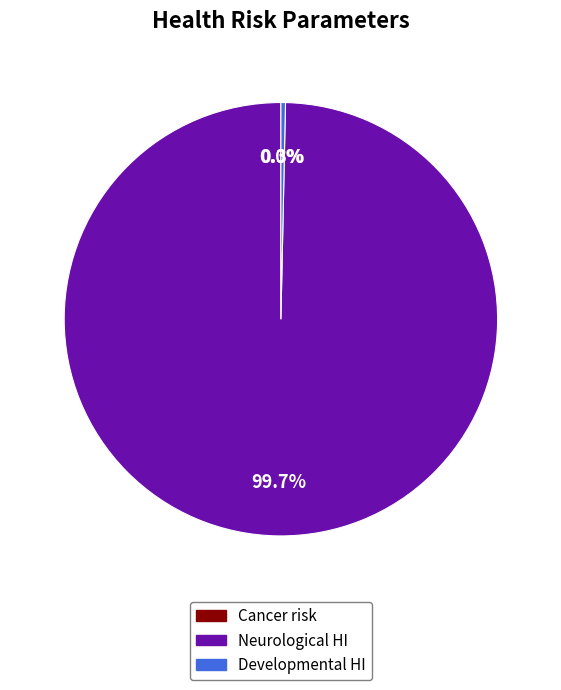

Between Neurological HI and Developmental HI, which is larger?

Neurological HI